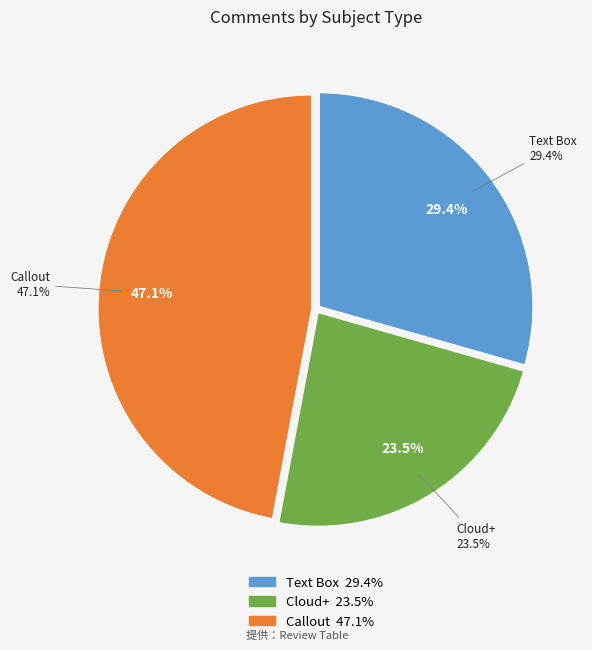

Which category has the smallest portion of the pie?

Cloud+